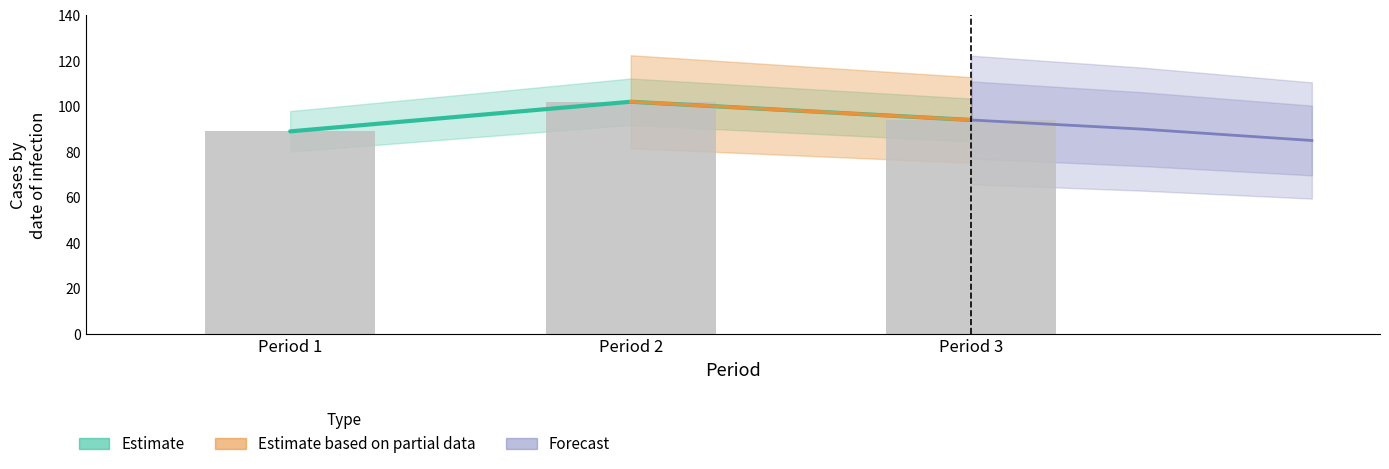

What is the value of the 3rd bar from the left?

94